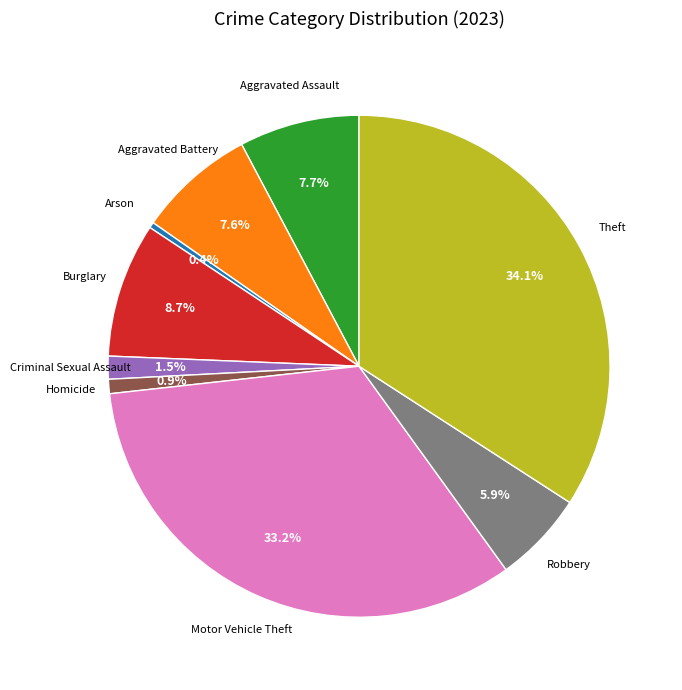

Combined, do Arson and Motor Vehicle Theft account for over 50%?

No